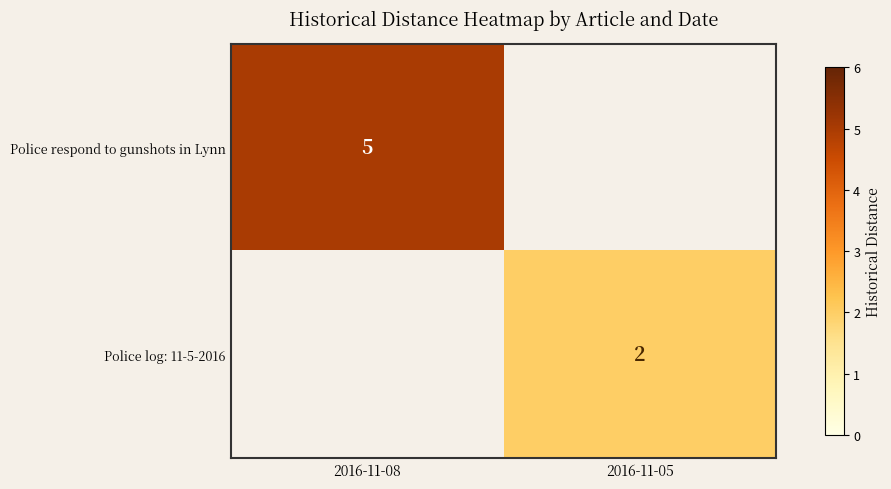

The value of Police respond to gunshots in Lynn at 2016-11-08 is 5. True or false?

True